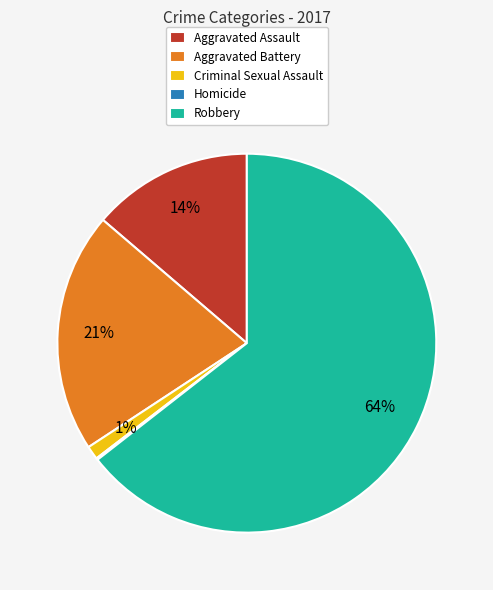

Which slice represents more than half of the pie?

Robbery